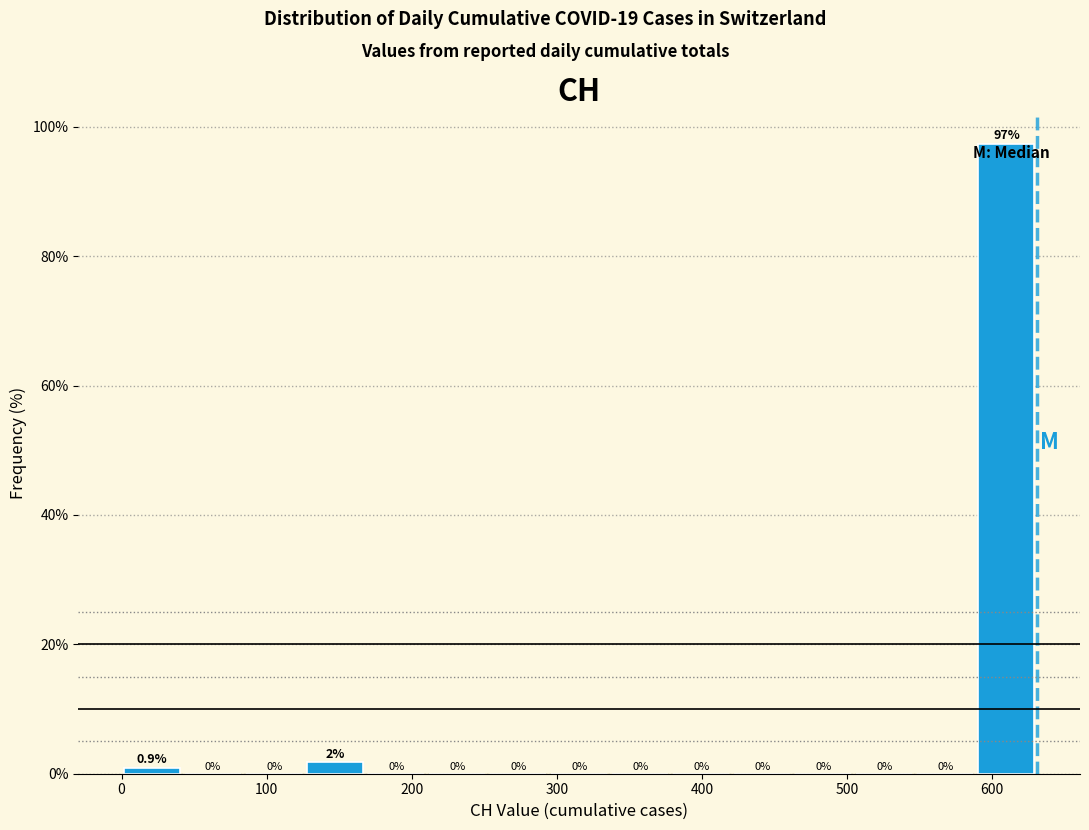

Over which range of the x-axis is the bar tallest?

590 to 630